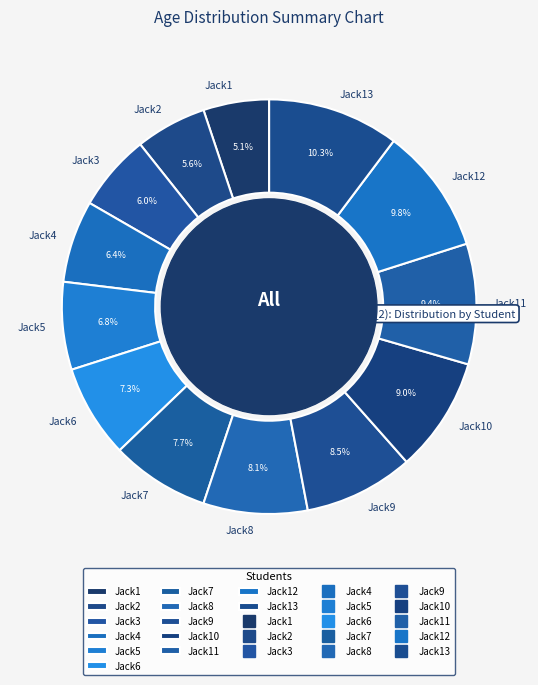

Rank the categories by value from lowest to highest.

Jack1, Jack2, Jack3, Jack4, Jack5, Jack6, Jack7, Jack8, Jack9, Jack10, Jack11, Jack12, Jack13